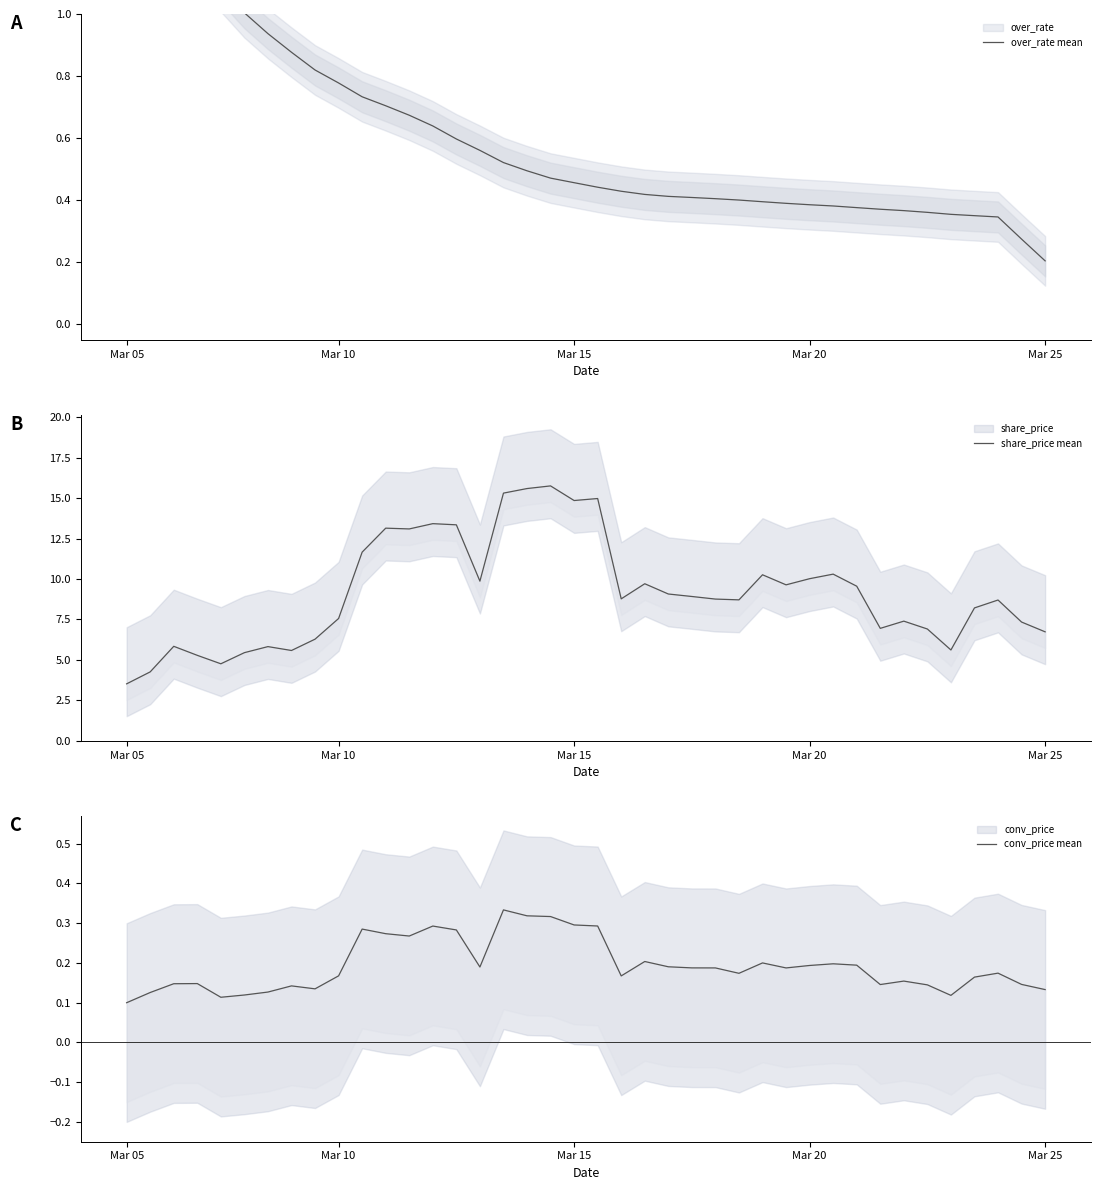

The value of over_rate mean at Mar 20 is 0.6. True or false?

False